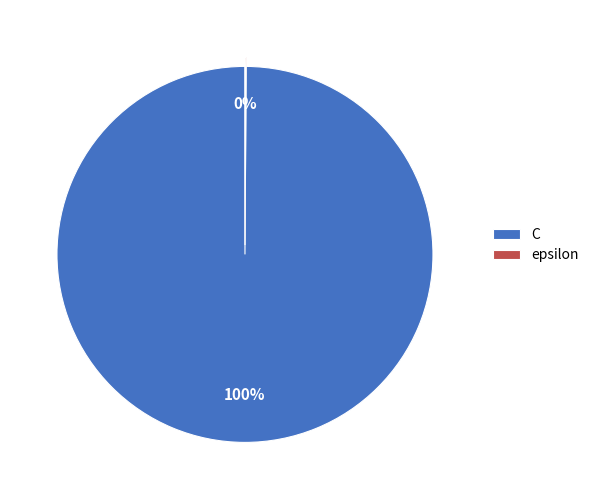

Is there any slice that represents more than half of the pie?

Yes